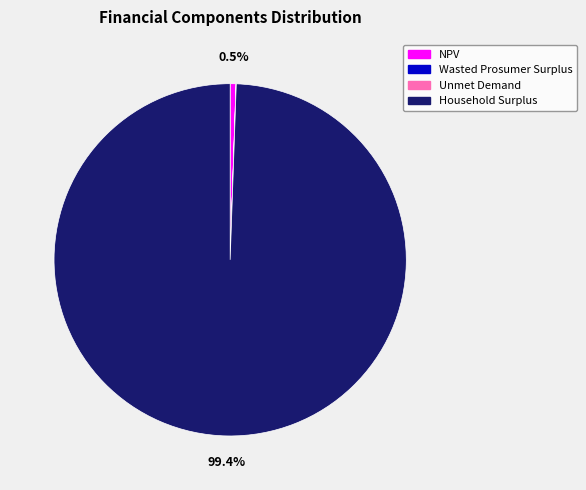

Which has a higher value, NPV or Household Surplus?

Household Surplus